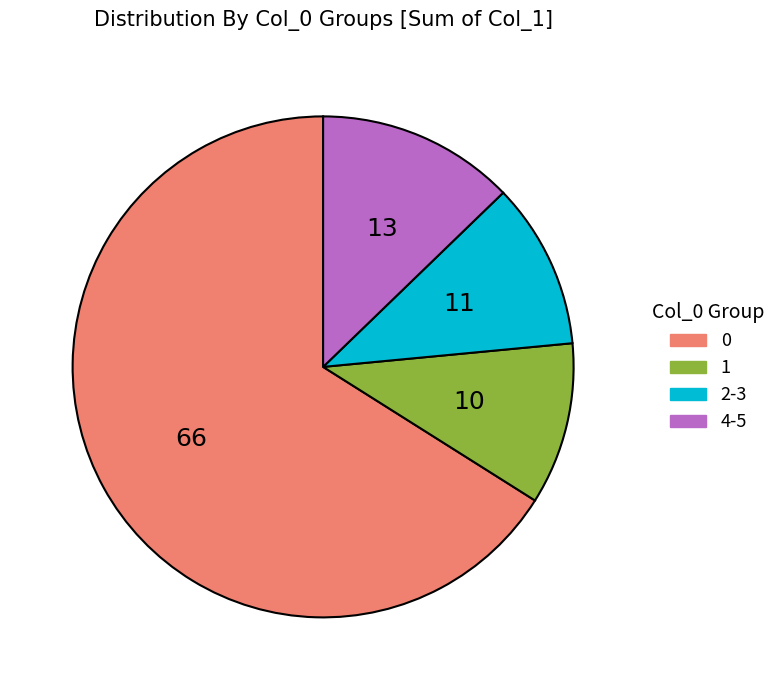

How many slices are in this pie chart?

4